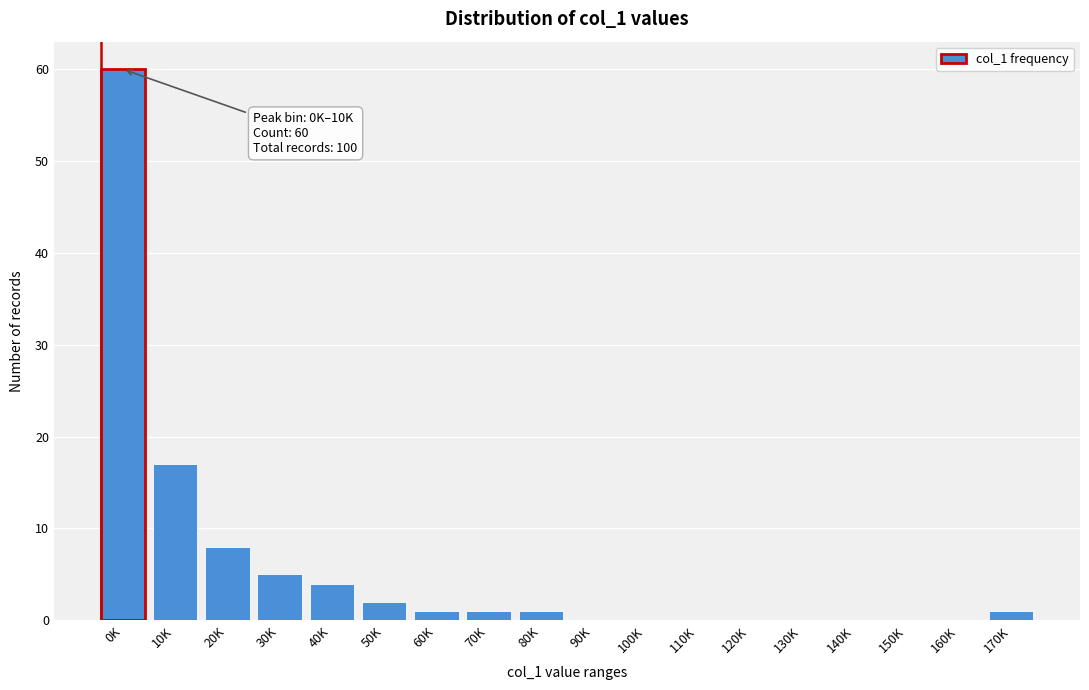

Reading left to right, transcribe all the data shown in this chart.

0K=60	10K=17	20K=8	30K=5	40K=4	50K=2	60K=1	70K=1	80K=1	90K=0	100K=0	110K=0	120K=0	130K=0	140K=0	150K=0	160K=0	170K=1